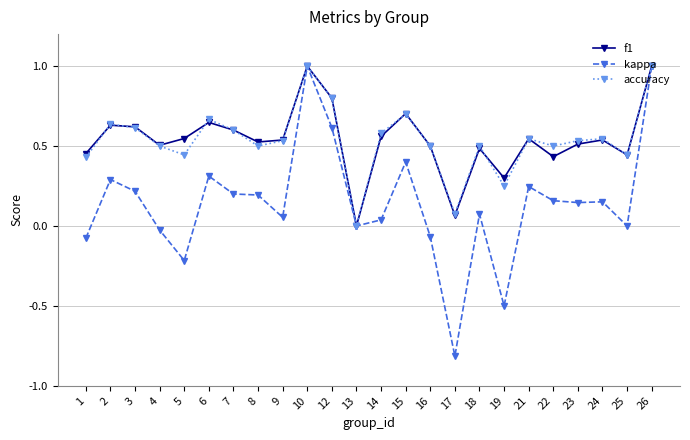

How many categories are shown in the chart?

24